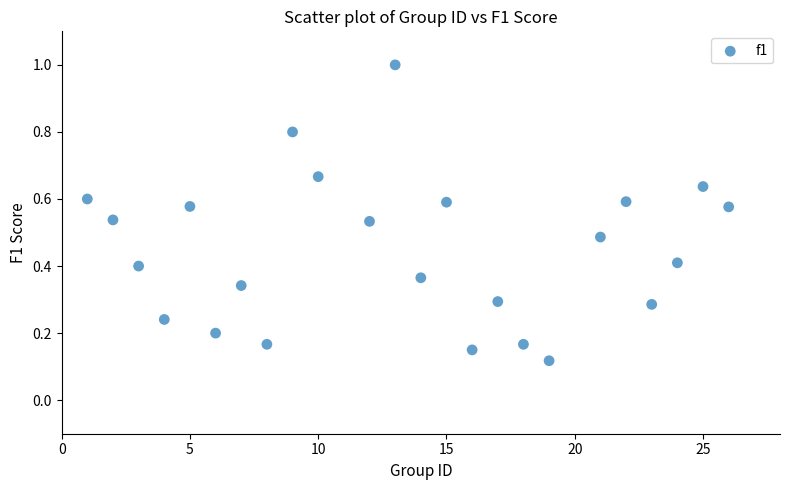

What is the range of X values (max minus min)?

25.0